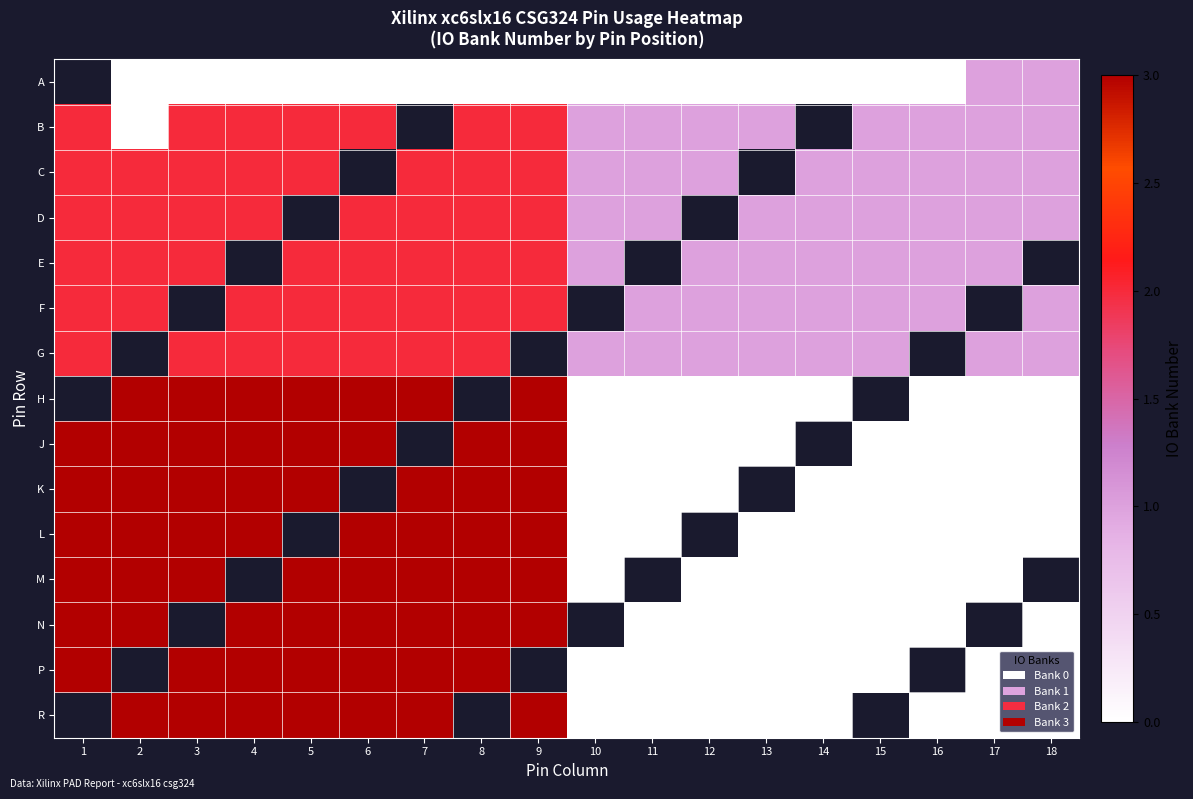

How many data points does each series have?

18